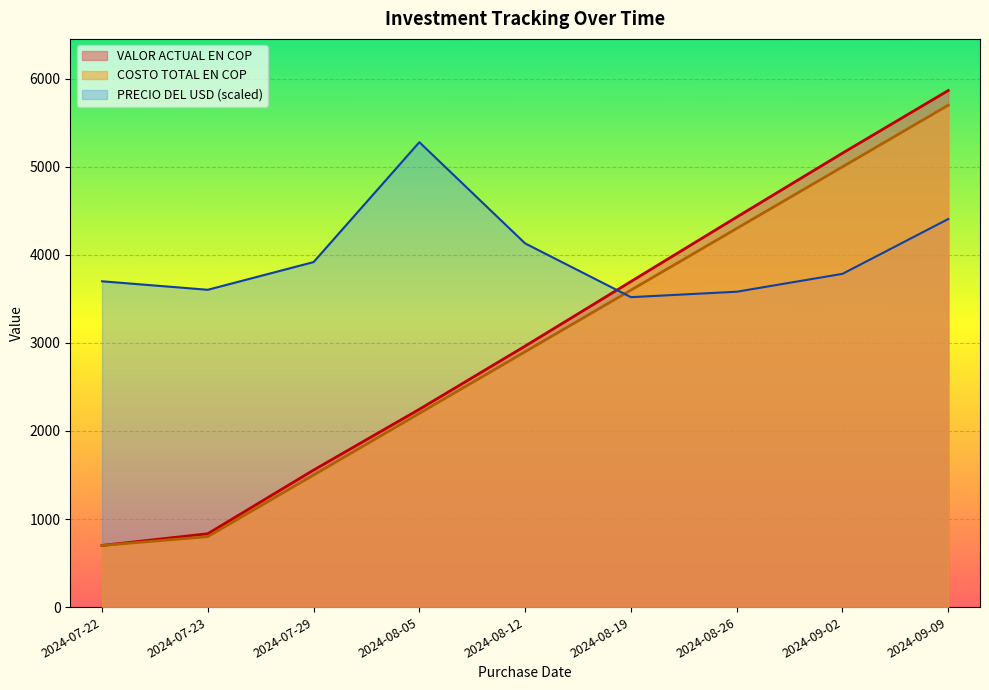

Reading left to right, extract all data points from this chart.

PRECIO DEL USD: 3700.2	3603.7	3918.2	5279.9	4130.2	3519.9	3581.6	3784.8	4407.5
VALOR ACTUAL EN COP: 700.0	833.0	1556.1	2246.4	2964.2	3697.5	4429.1	5155.5	5866.5
COSTO TOTAL EN COP: 700.0	800.0	1500.0	2200.0	2900.0	3600.0	4300.0	5000.0	5700.0